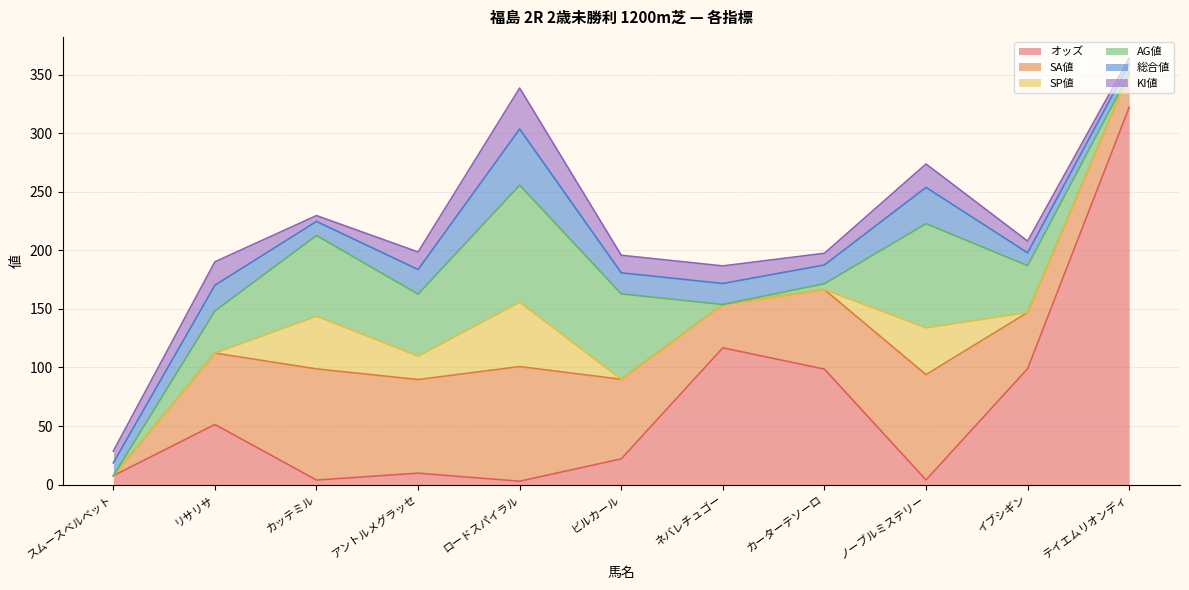

Which category has the lowest value in the KI値 series?

カッテミル